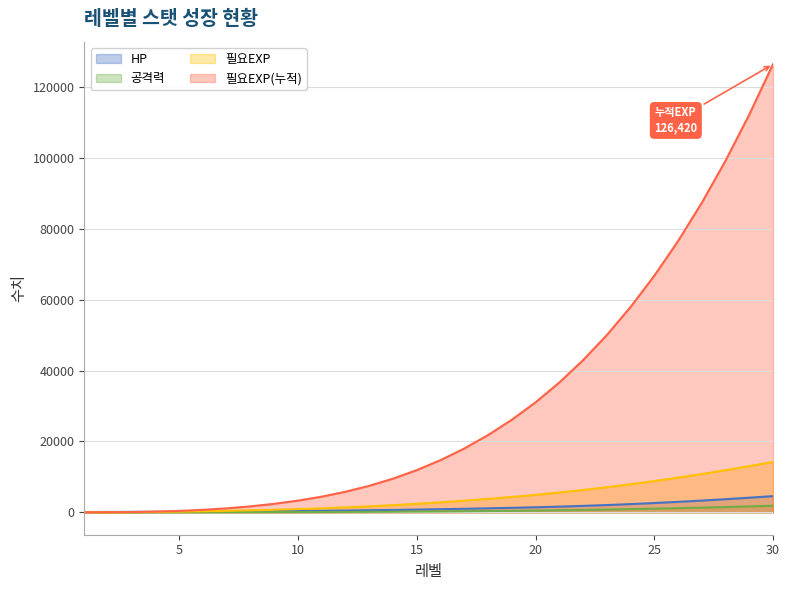

How many positive values does the 필요EXP(누적) series have?

29